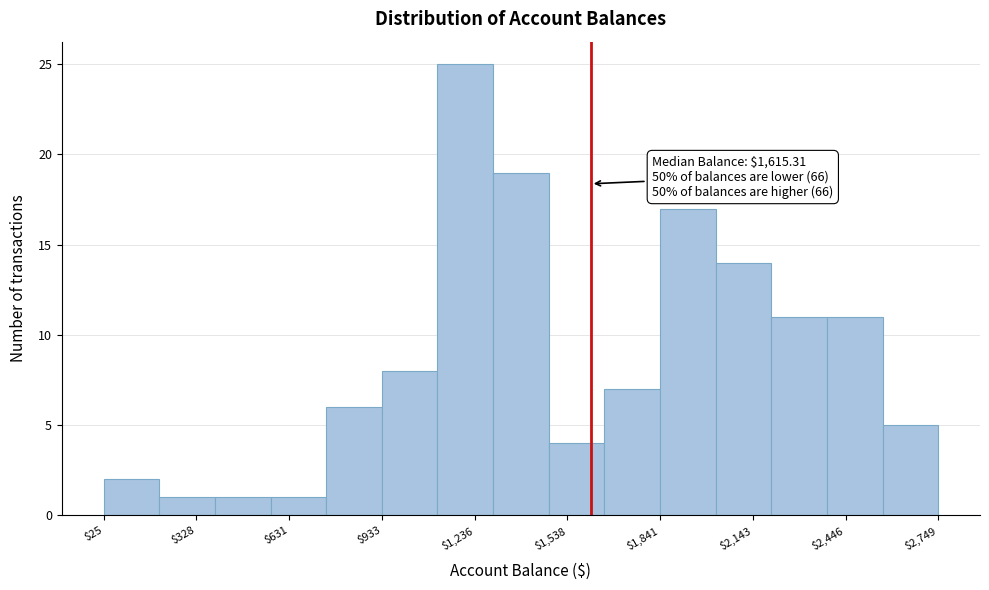

Around what value on the x-axis is the tallest bar? Give the approximate position of its centre, as read against the axis.

1200